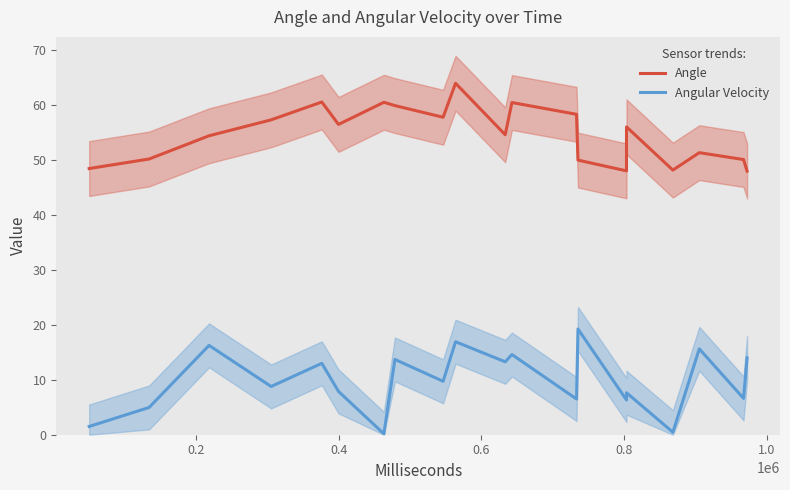

What are all the series names shown in the legend?

Angle, Angular Velocity